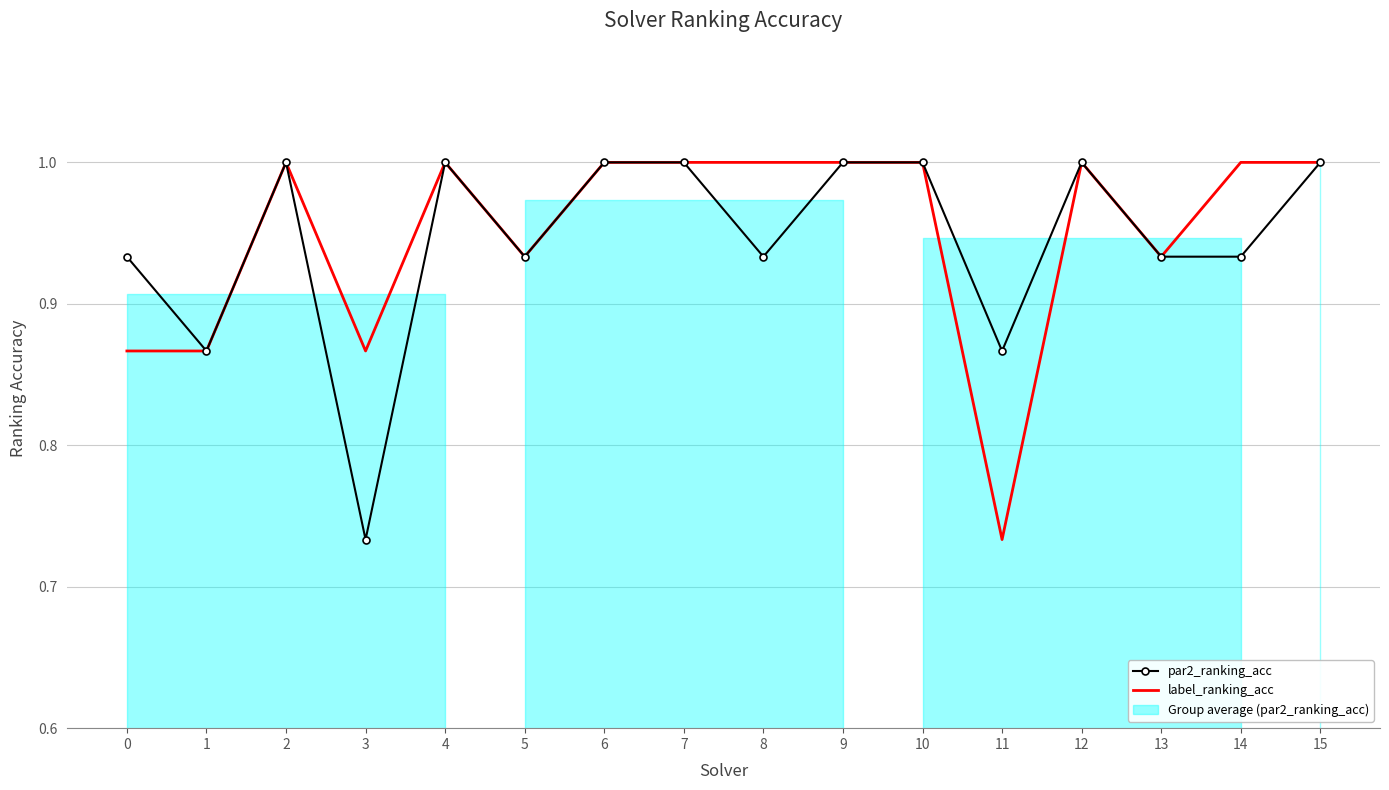

Reading left to right, transcribe all the data shown in this chart.

par2_ranking_acc: 0=0.9	1=0.9	2=1.0	3=0.7	4=1.0	5=0.9	6=1.0	7=1.0	8=0.9	9=1.0	10=1.0	11=0.9	12=1.0	13=0.9	14=0.9	15=1.0
label_ranking_acc: 0=0.9	1=0.9	2=1.0	3=0.9	4=1.0	5=0.9	6=1.0	7=1.0	8=1.0	9=1.0	10=1.0	11=0.7	12=1.0	13=0.9	14=1.0	15=1.0